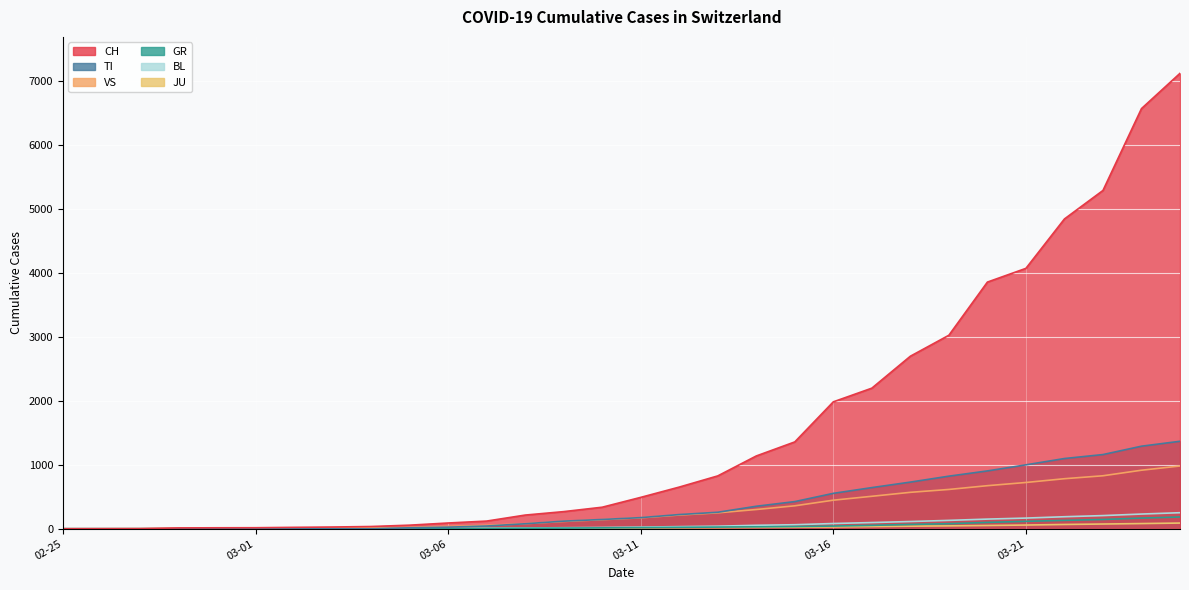

True or false: VS and BL cross at least once.

False